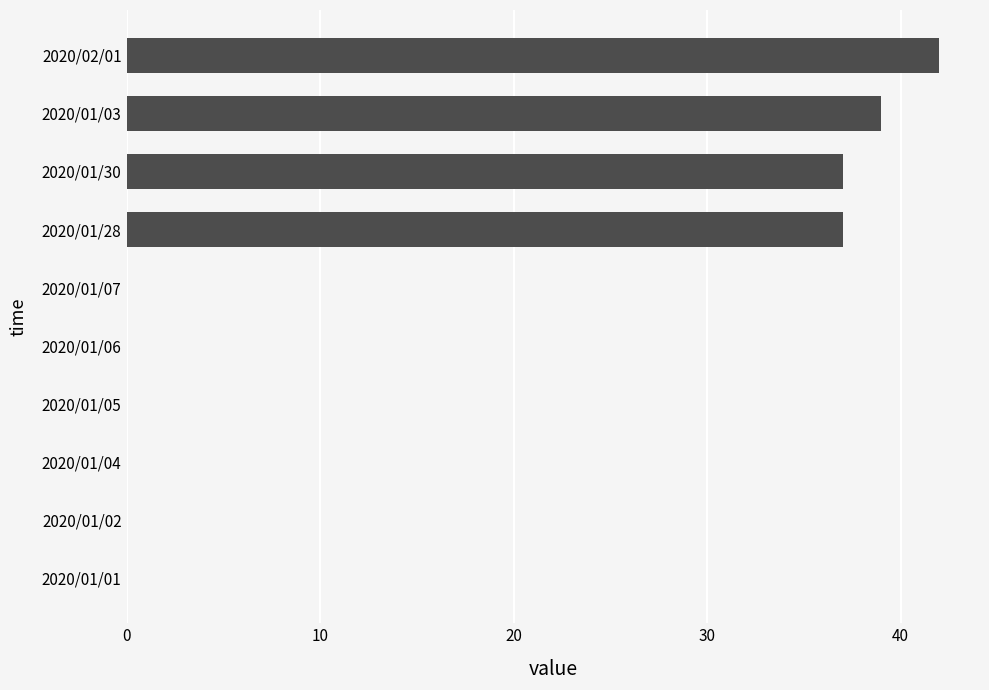

How many distinct data groups are displayed?

1